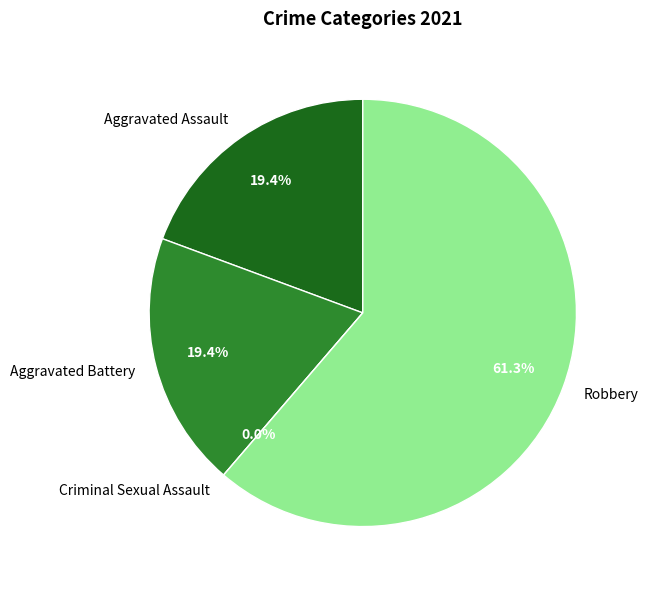

What is the total percentage of Aggravated Assault and Aggravated Battery?

38.7%